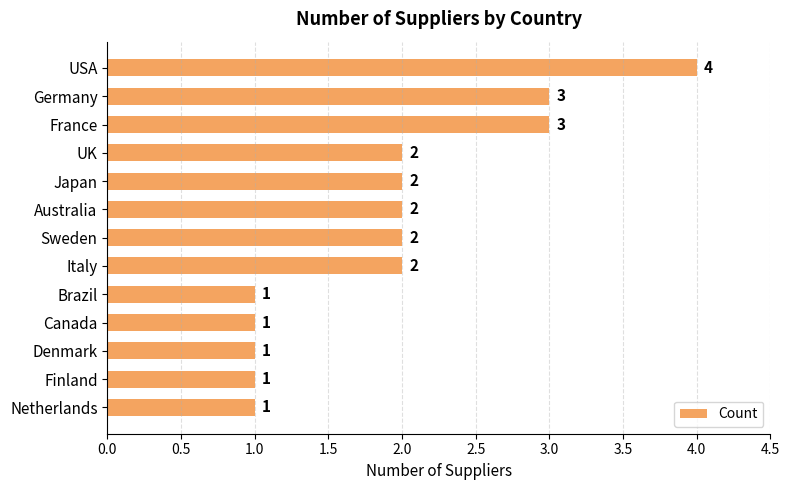

Is it true that the value at Australia is 3?

False